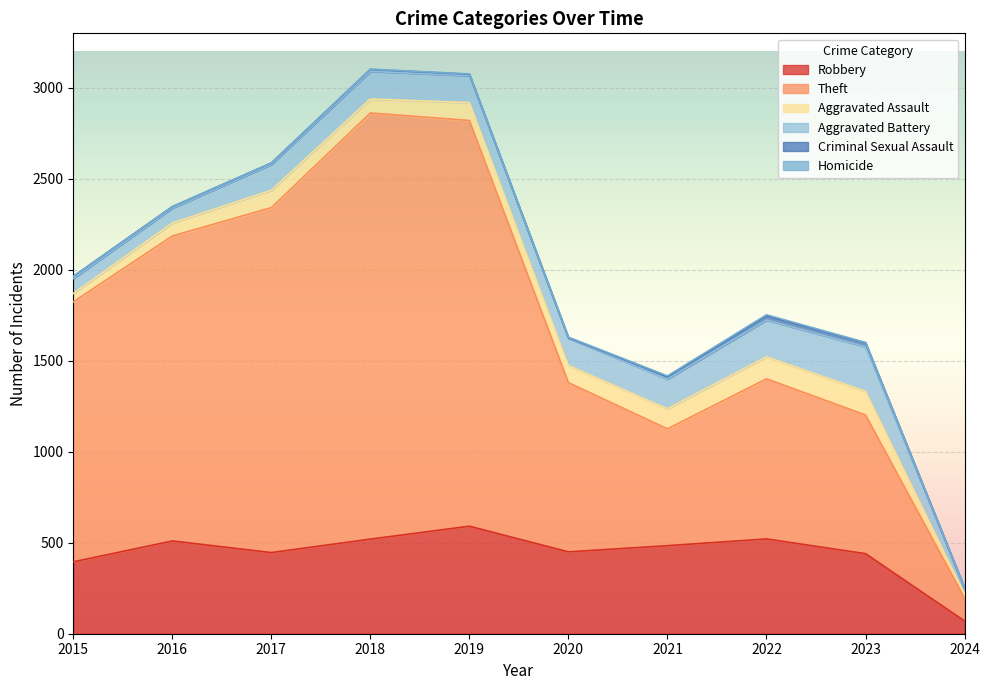

In Theft, how many points are lower than both neighbors (excluding endpoints)?

1